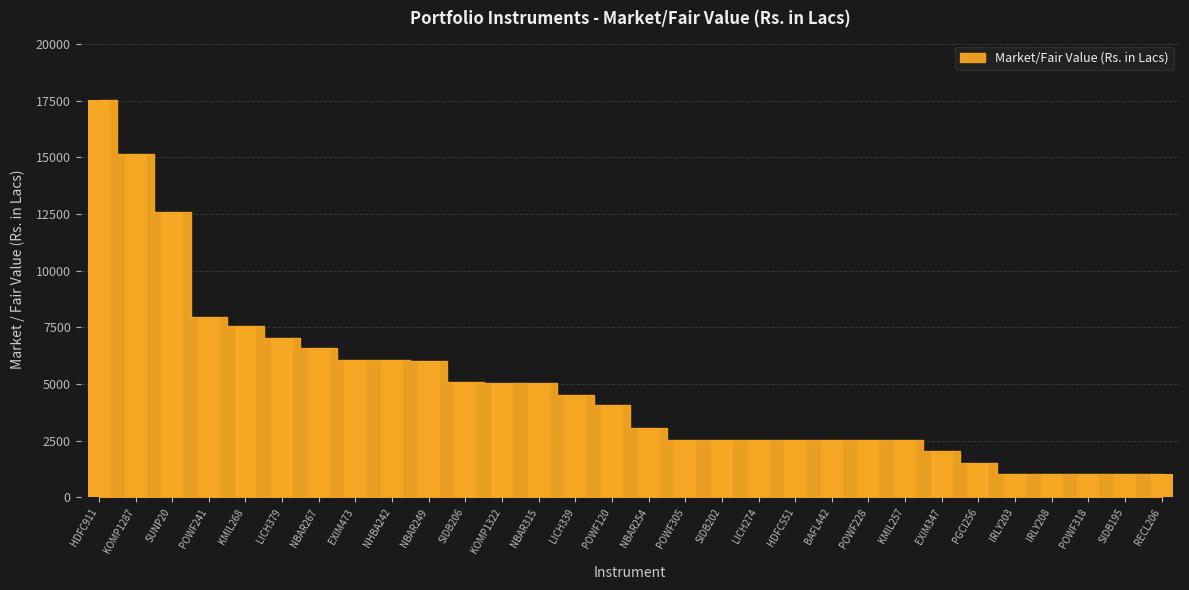

Count the number of values greater than 4068.

15